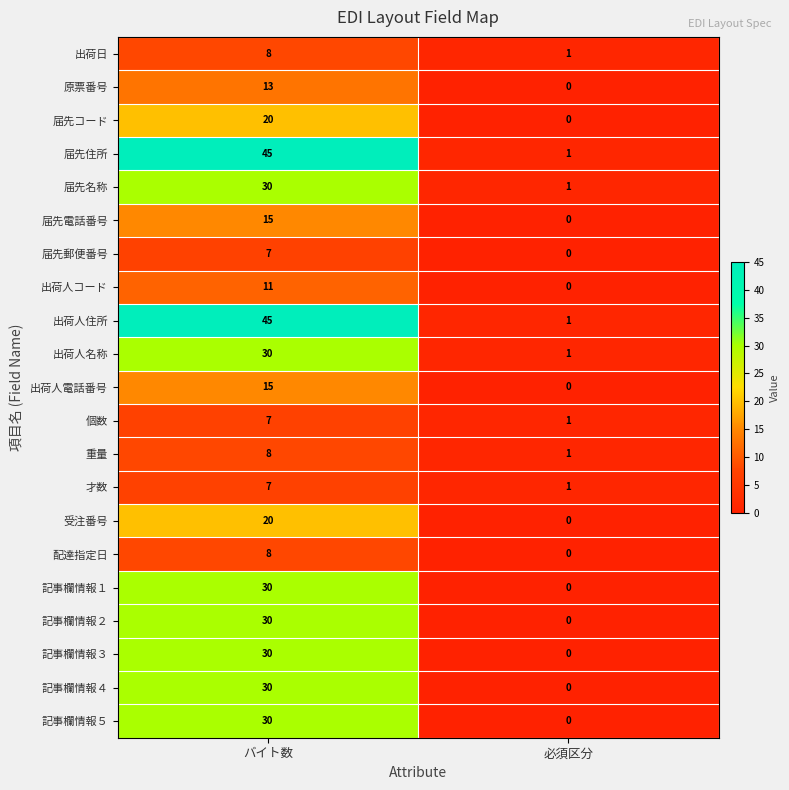

Count the number of categories in the chart.

2